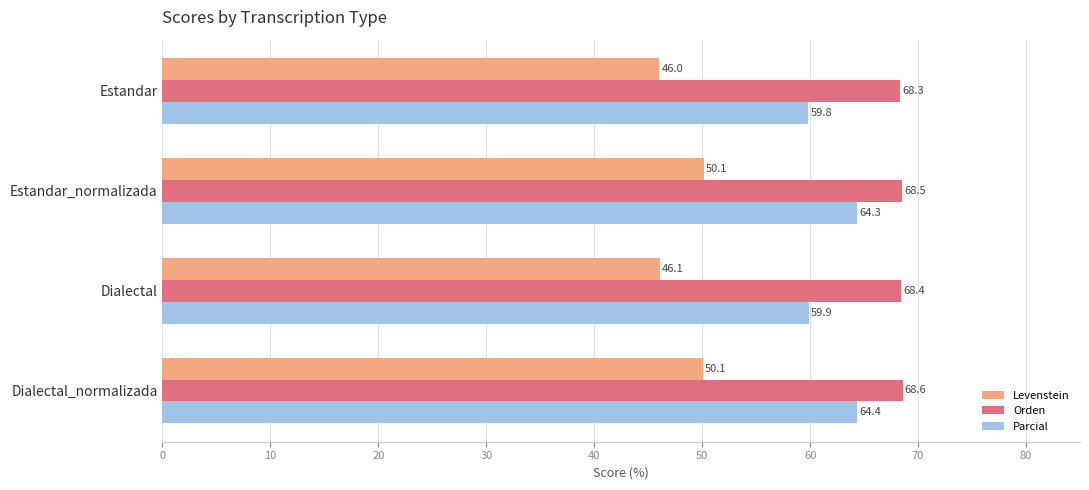

Which series has the widest spread of values?

Parcial